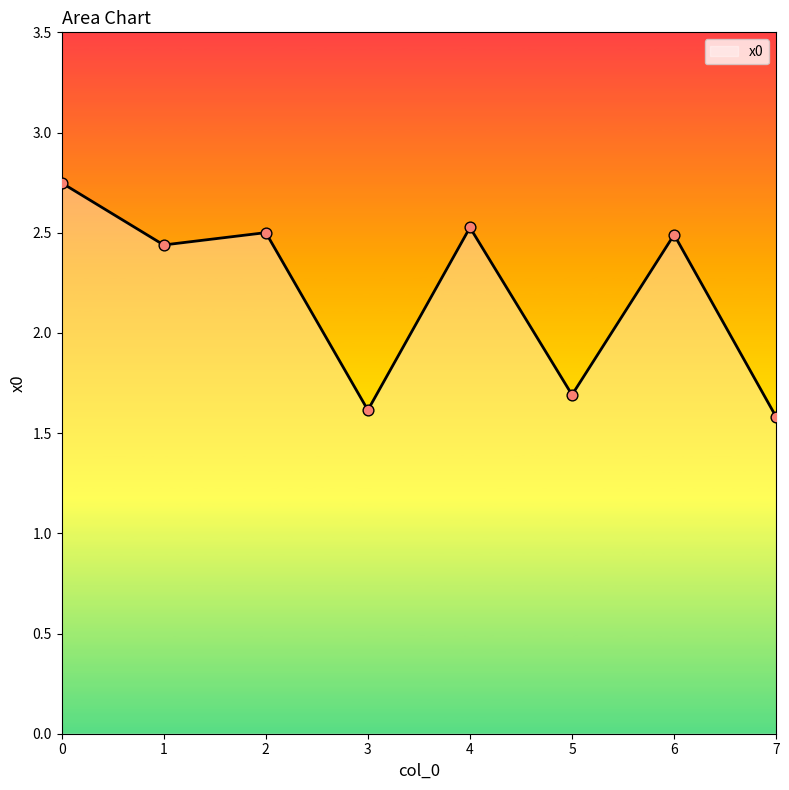

What is the ratio of the value at 5 to the value at 2?

0.7